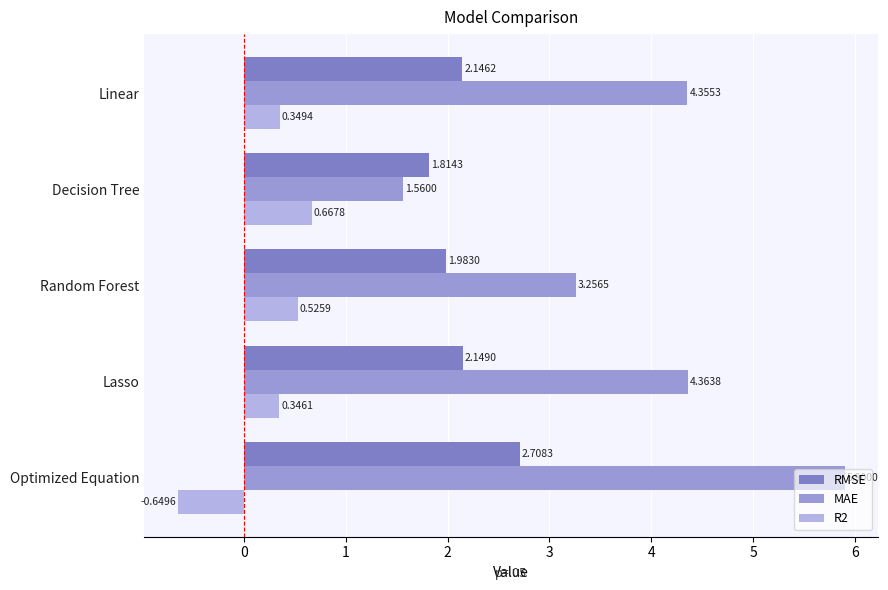

Which category has the highest value across all series?

Optimized Equation